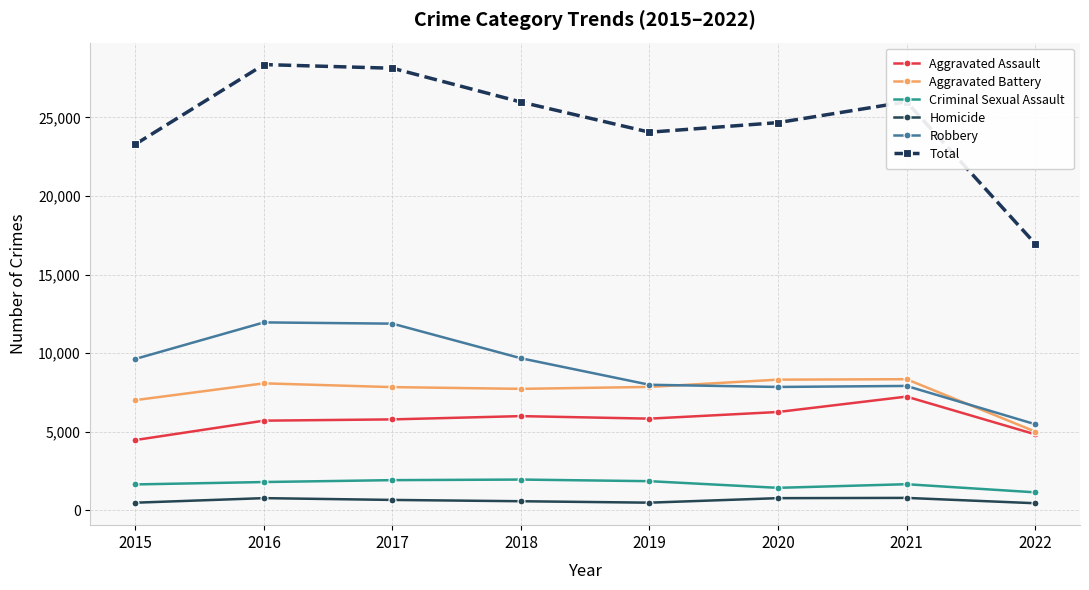

True or false: Homicide and Aggravated Battery intersect in this chart.

False